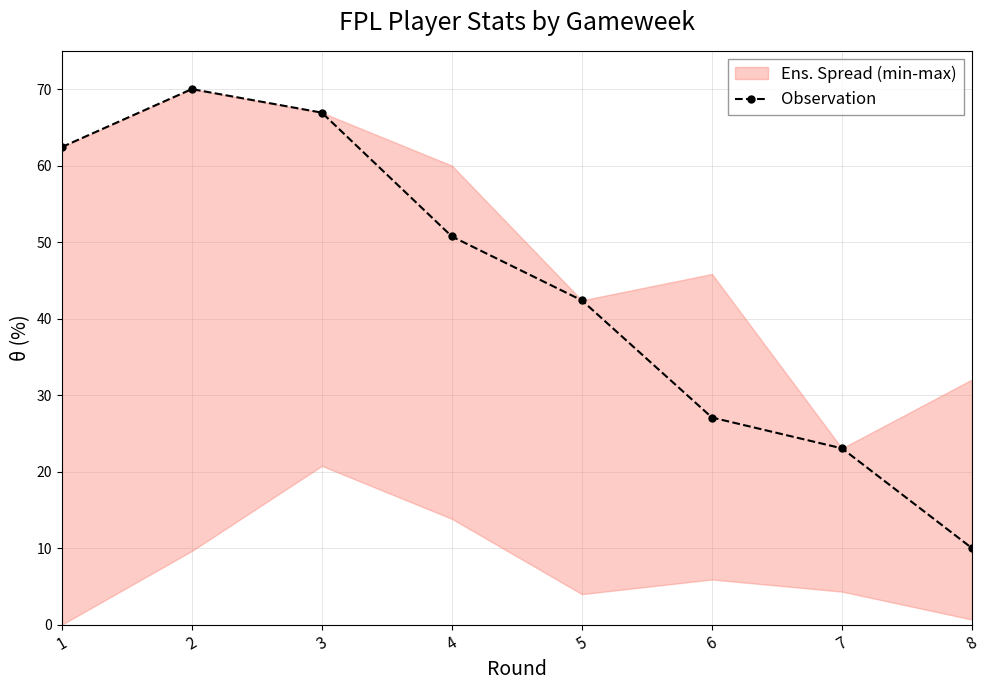

What is the difference between the values at 1 and 7?

39.4